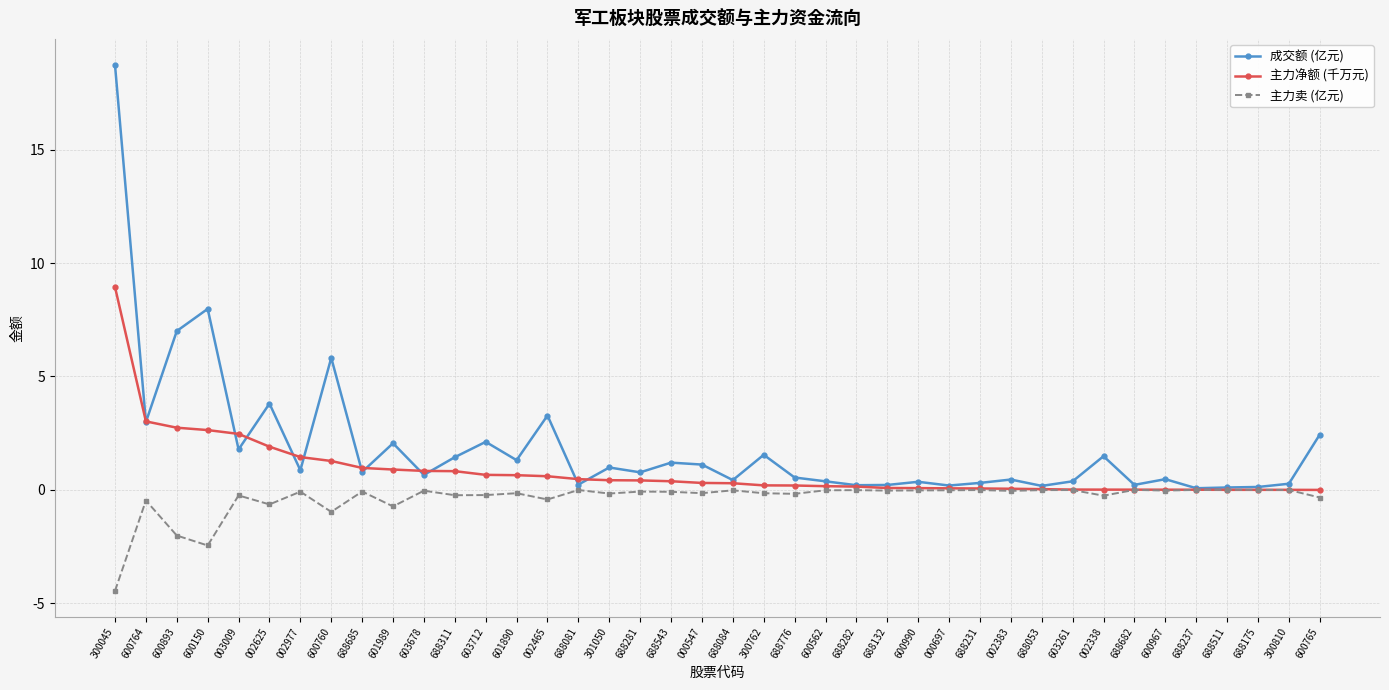

Where is the first local minimum for 成交额 (亿元)?

600764